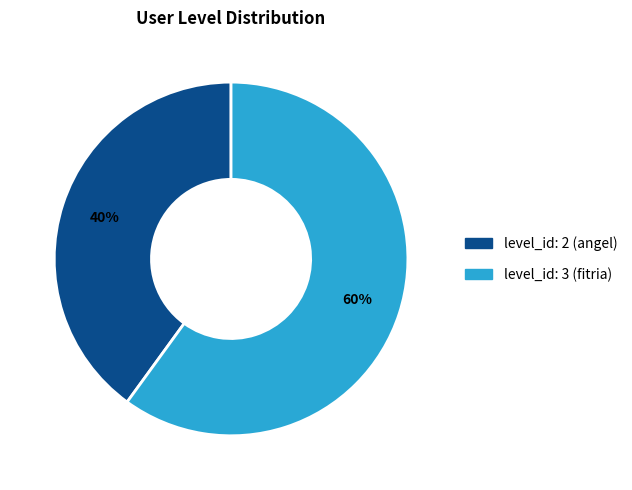

Approximately how many times larger is the value at level_id: 2 (angel) compared to level_id: 3 (fitria)?

0.7